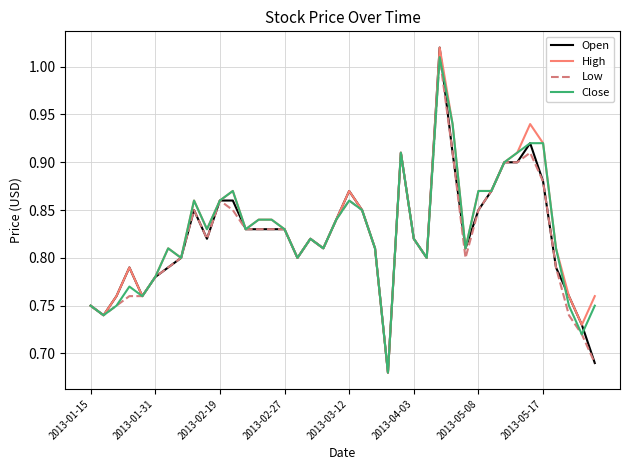

At how many categories does at least one series exceed 0?

40